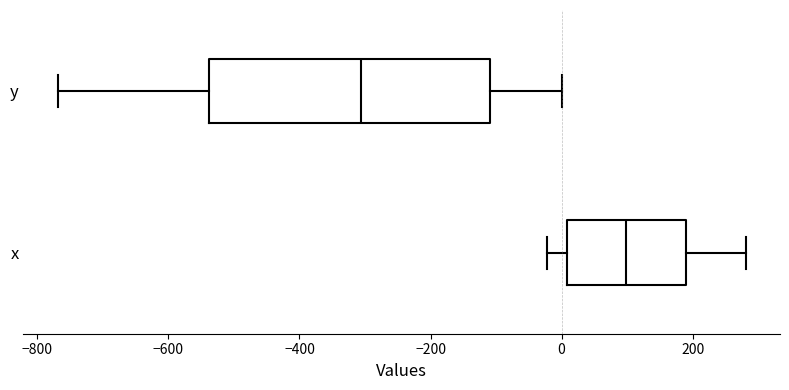

Which box's median line is the furthest to the left?

y